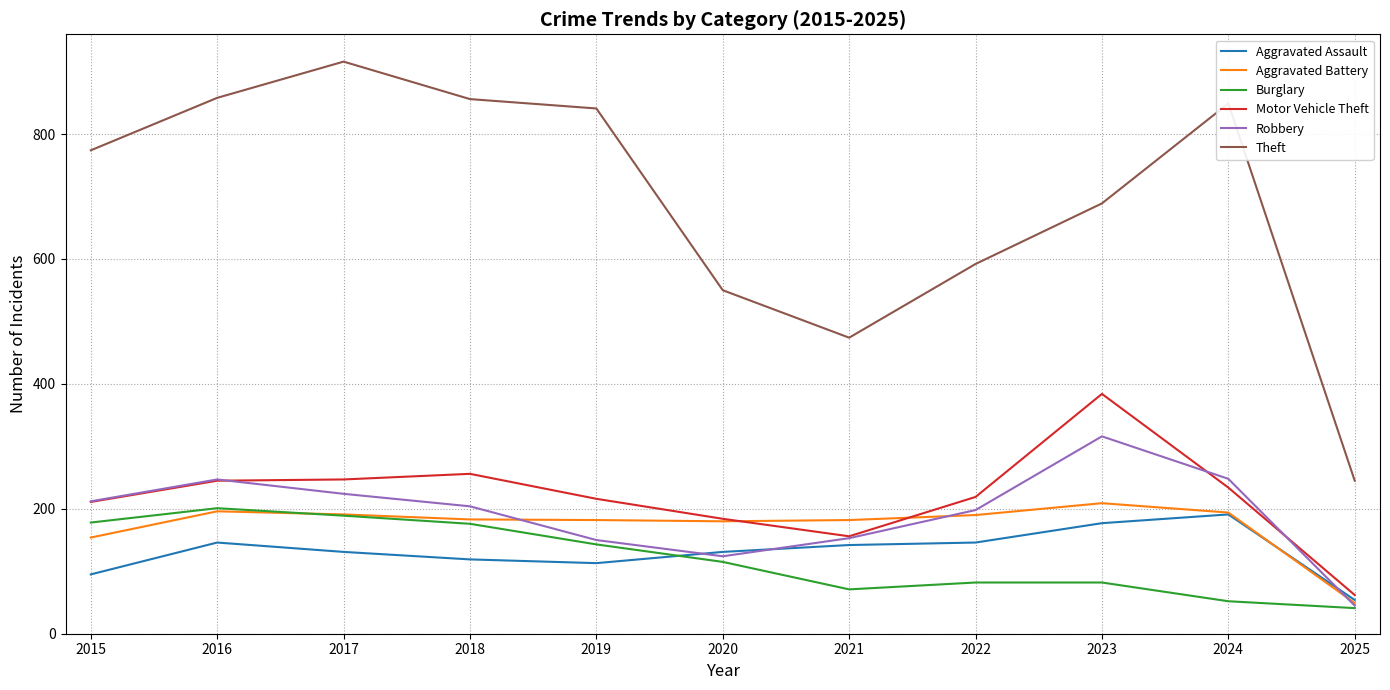

Which category has the highest value across all series?

2017